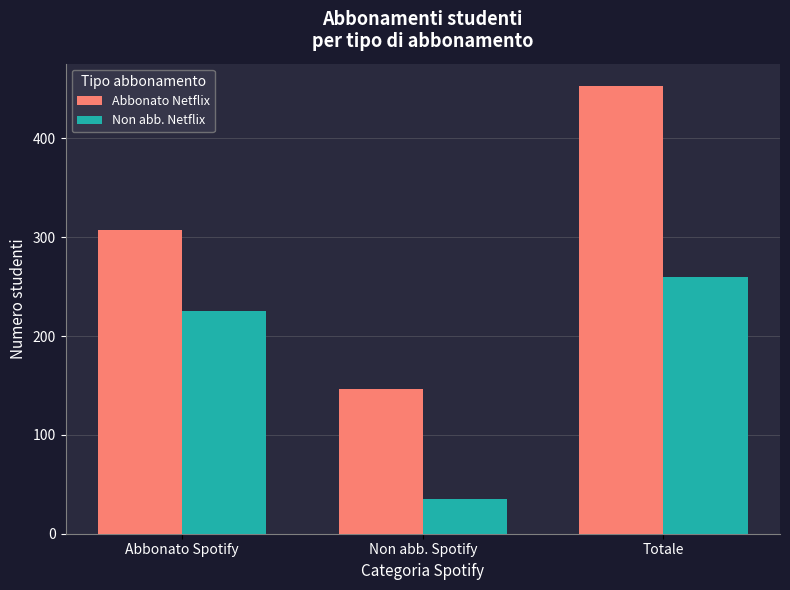

What is the label of the 1st bar from the right?

Totale